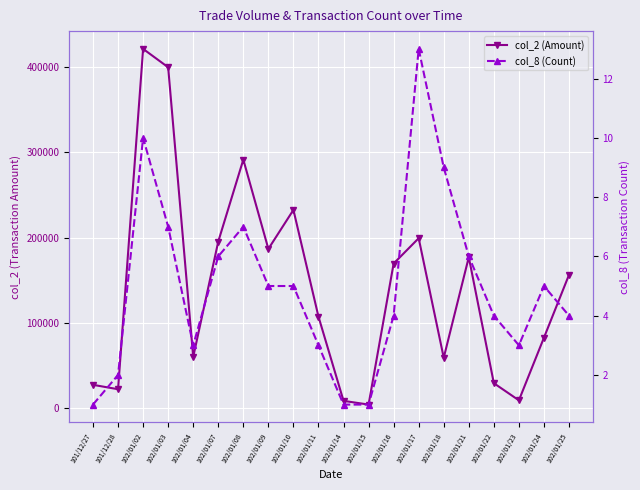

Reading left to right, transcribe all the data shown in this chart.

col_2 (Amount): 101/12/27=27600	101/12/28=22450	102/01/02=421460	102/01/03=399910	102/01/04=60300	102/01/07=195600	102/01/08=291640	102/01/09=186960	102/01/10=232700	102/01/11=107600	102/01/14=8800	102/01/15=4450	102/01/16=169800	102/01/17=199490	102/01/18=59370	102/01/21=177230	102/01/22=29530	102/01/23=9430	102/01/24=82860	102/01/25=156540
col_8 (Count): 101/12/27=1	101/12/28=2	102/01/02=10	102/01/03=7	102/01/04=3	102/01/07=6	102/01/08=7	102/01/09=5	102/01/10=5	102/01/11=3	102/01/14=1	102/01/15=1	102/01/16=4	102/01/17=13	102/01/18=9	102/01/21=6	102/01/22=4	102/01/23=3	102/01/24=5	102/01/25=4